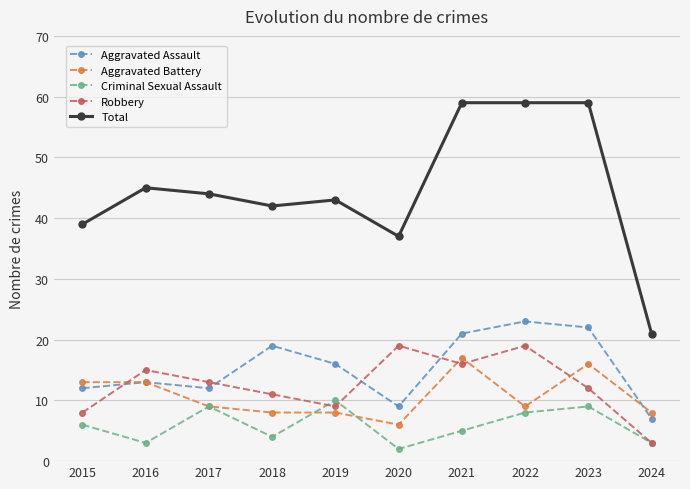

Is the value of Robbery at 2024 greater than the value of Aggravated Battery at 2023?

No